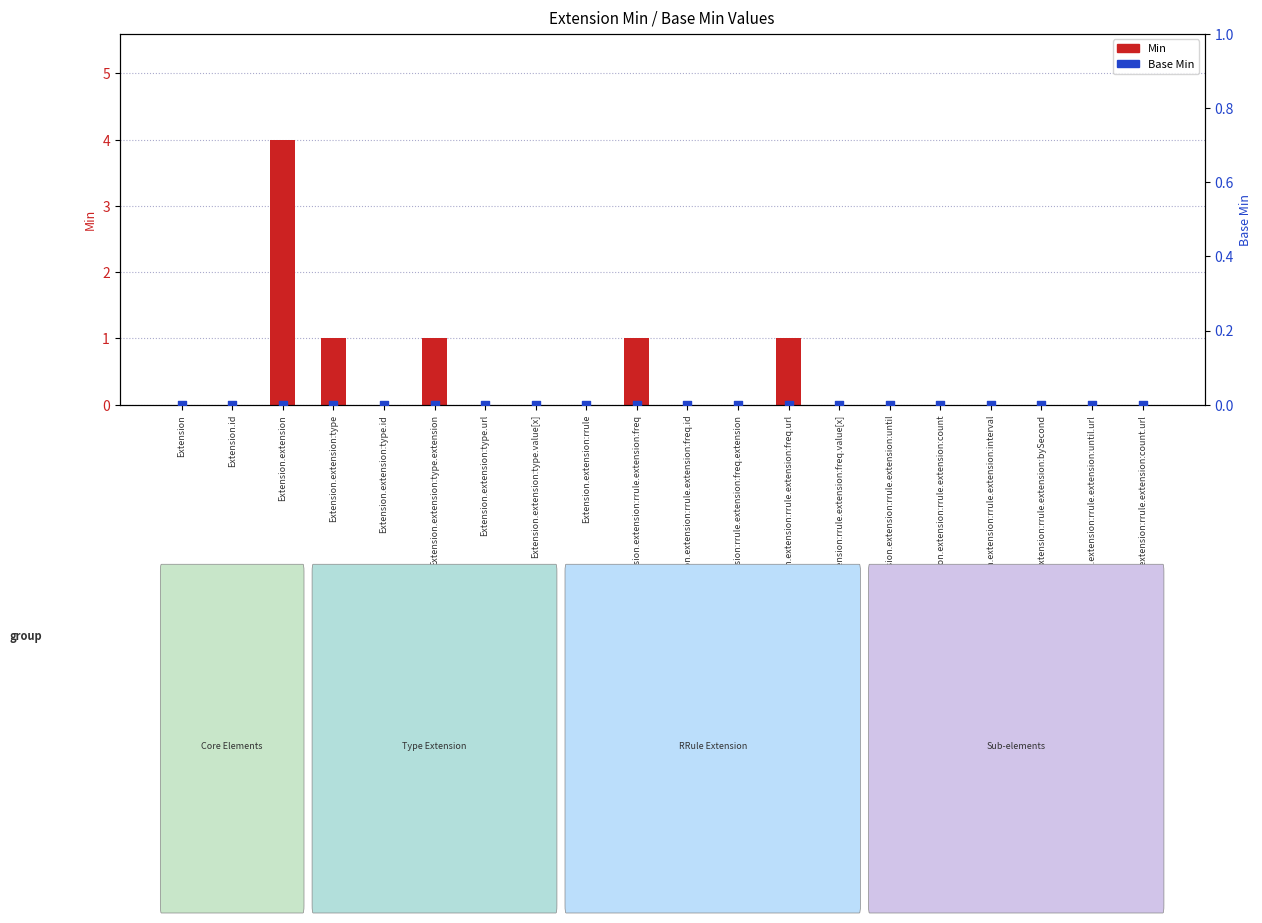

Which series has the widest spread of Y values?

Min